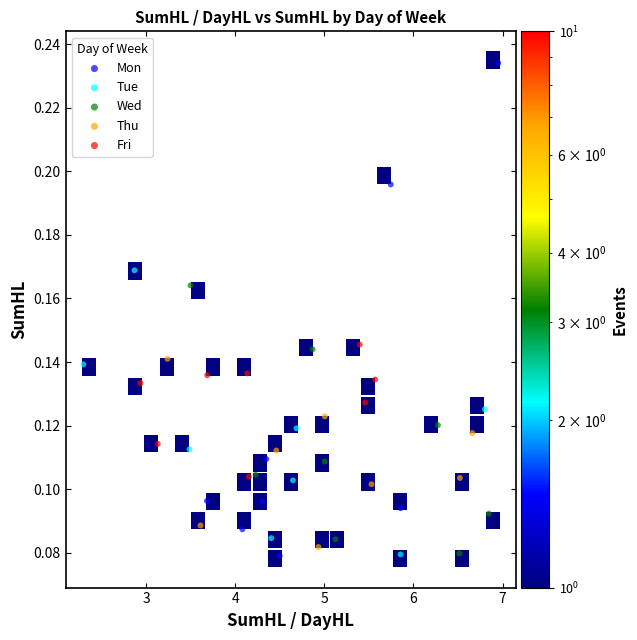

Which series reaches the maximum Y coordinate?

Mon